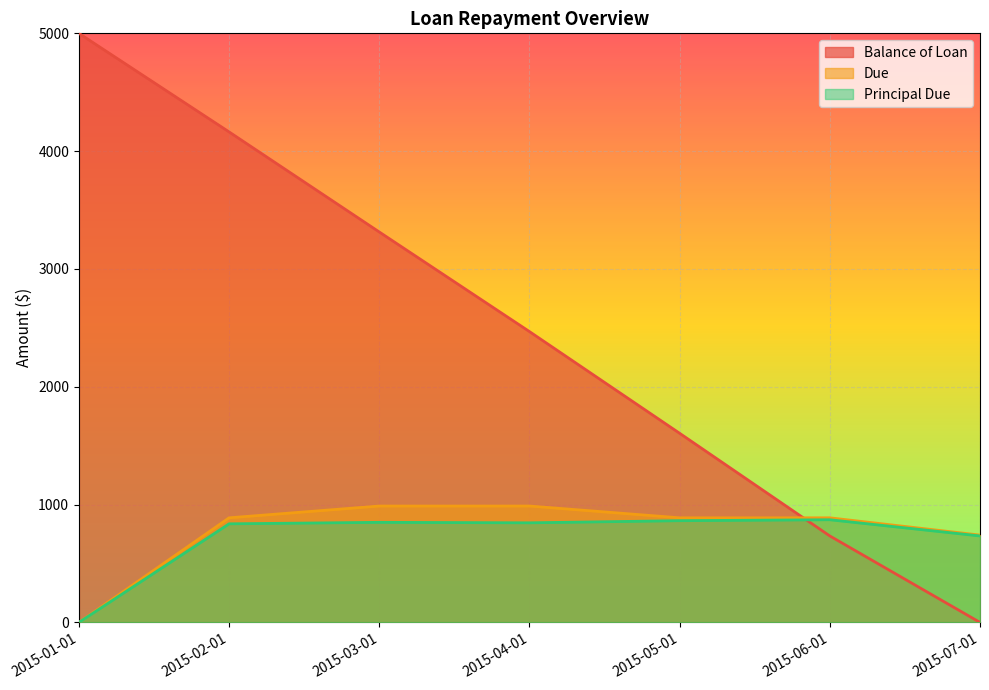

What is the approximate value of Due at 2015-04-01?

987.7